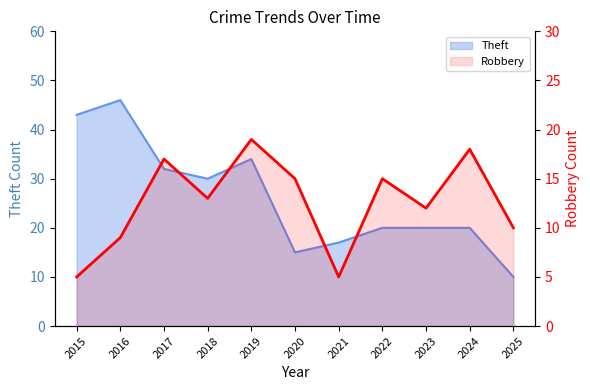

What value does the Robbery series have at 2018?

13